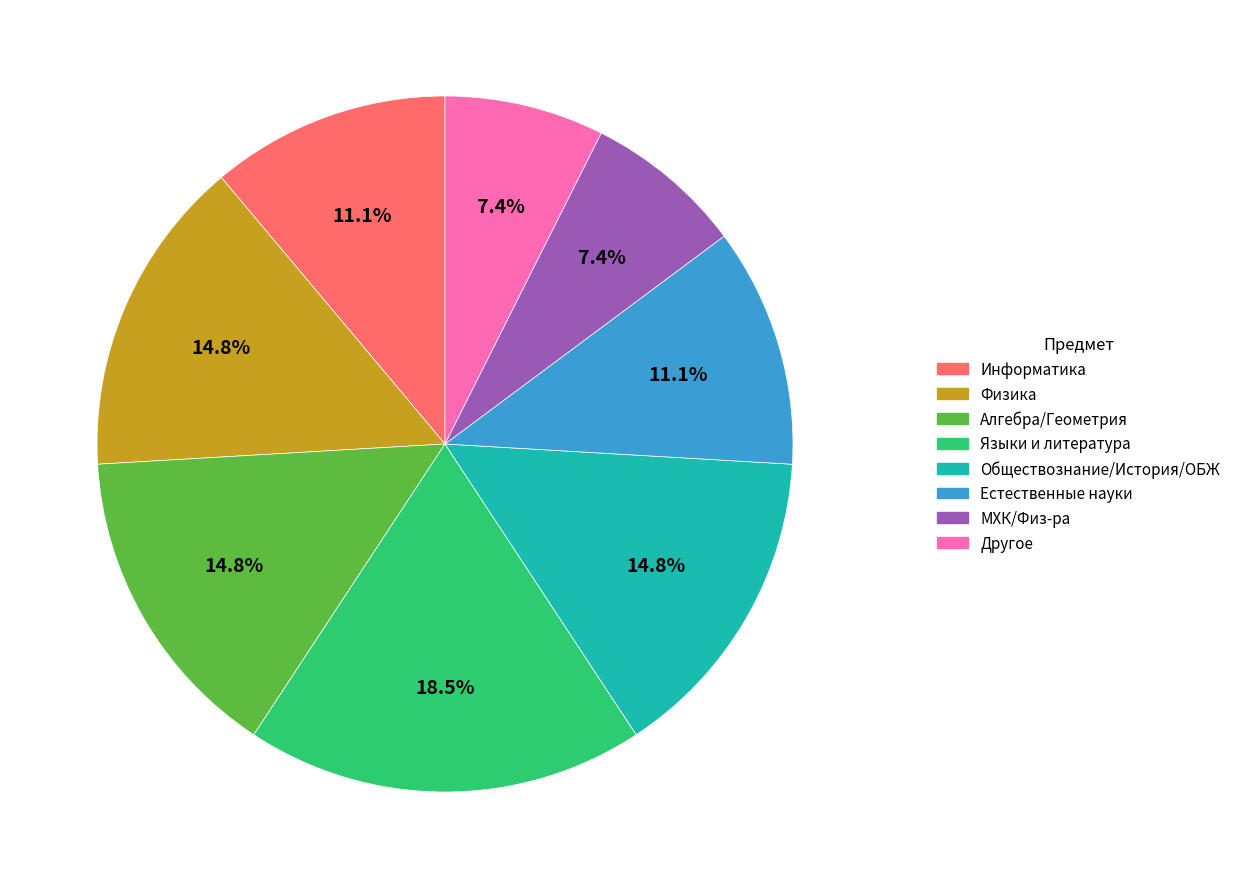

Is there a majority slice in this chart?

No